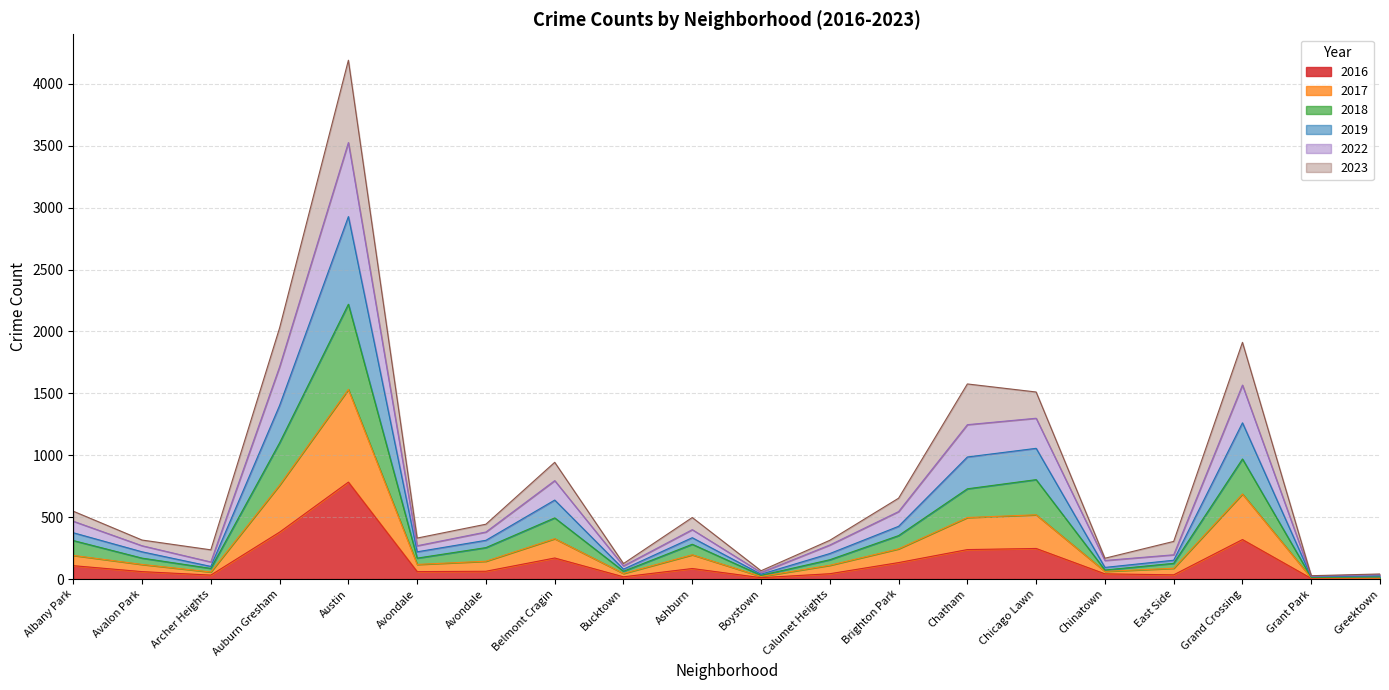

How many series are shown in this chart?

6